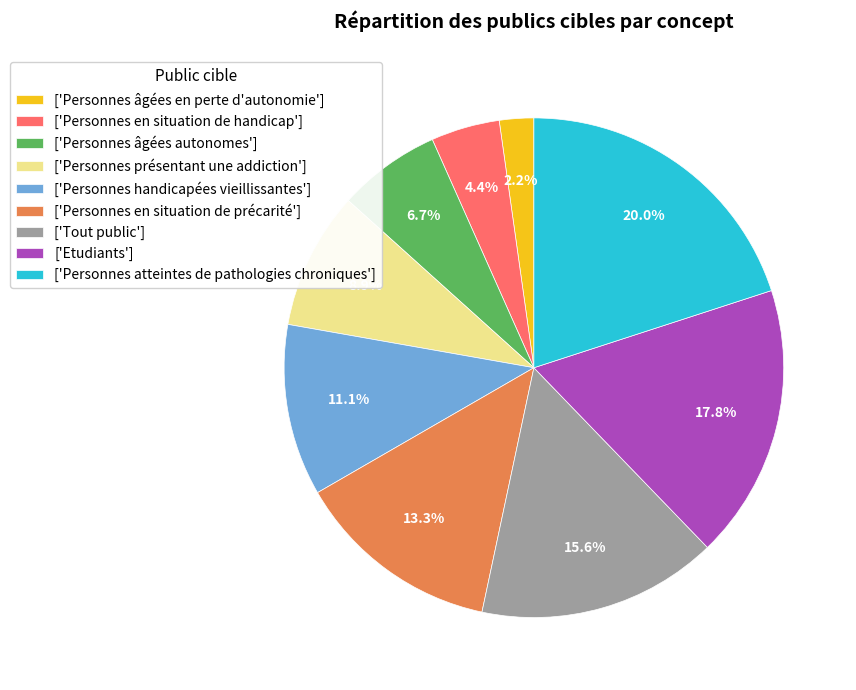

Count the number of slices in the pie.

9